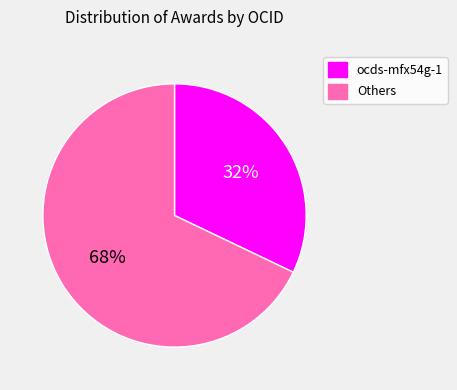

To the nearest percent, what is the average slice percentage?

50%